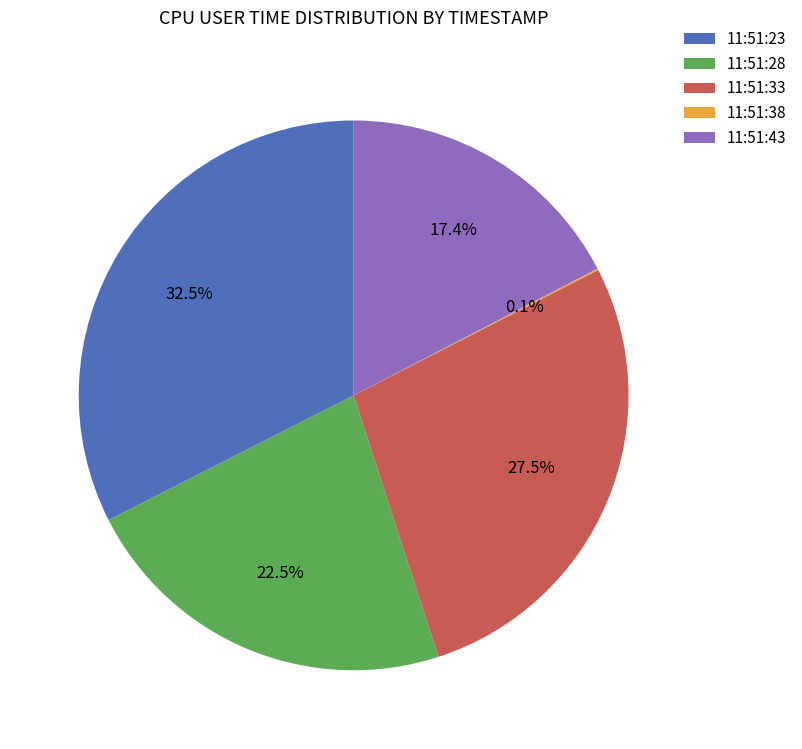

Is 11:51:28 the majority of the pie?

No